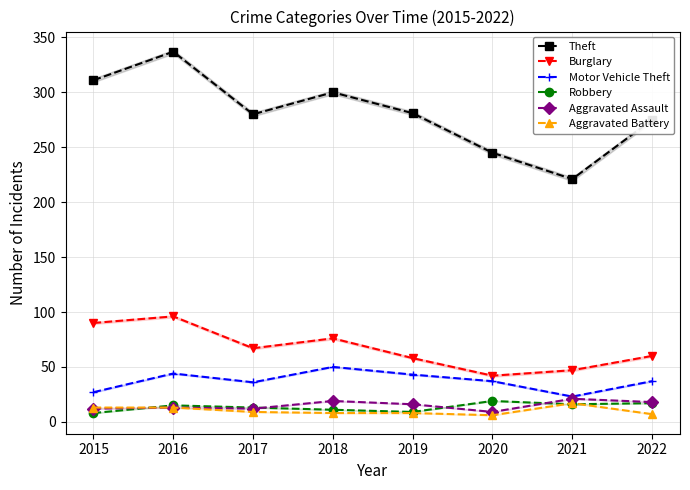

What are all the series names shown in the legend?

Theft, Burglary, Motor Vehicle Theft, Robbery, Aggravated Assault, Aggravated Battery